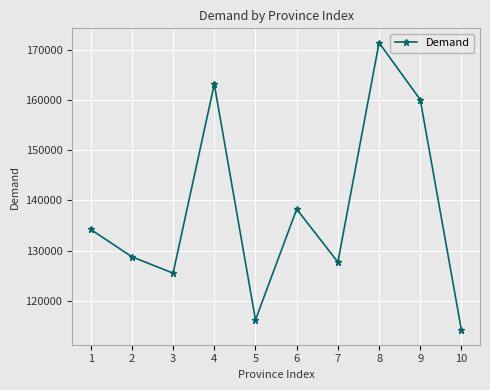

How many series are shown in this chart?

1